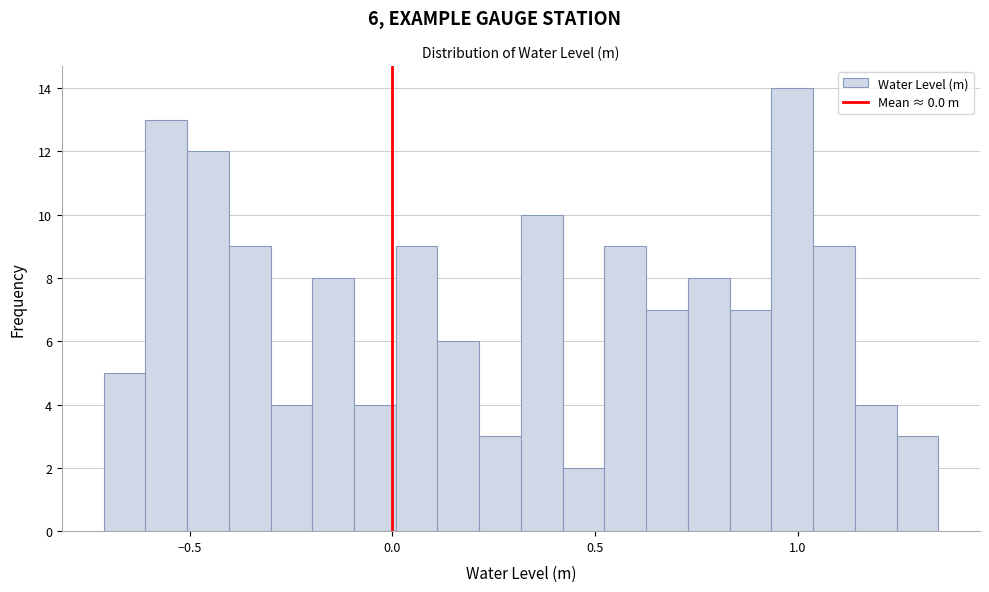

Around what value on the x-axis is the tallest bar? Give the approximate position of its centre, as read against the axis.

1.00